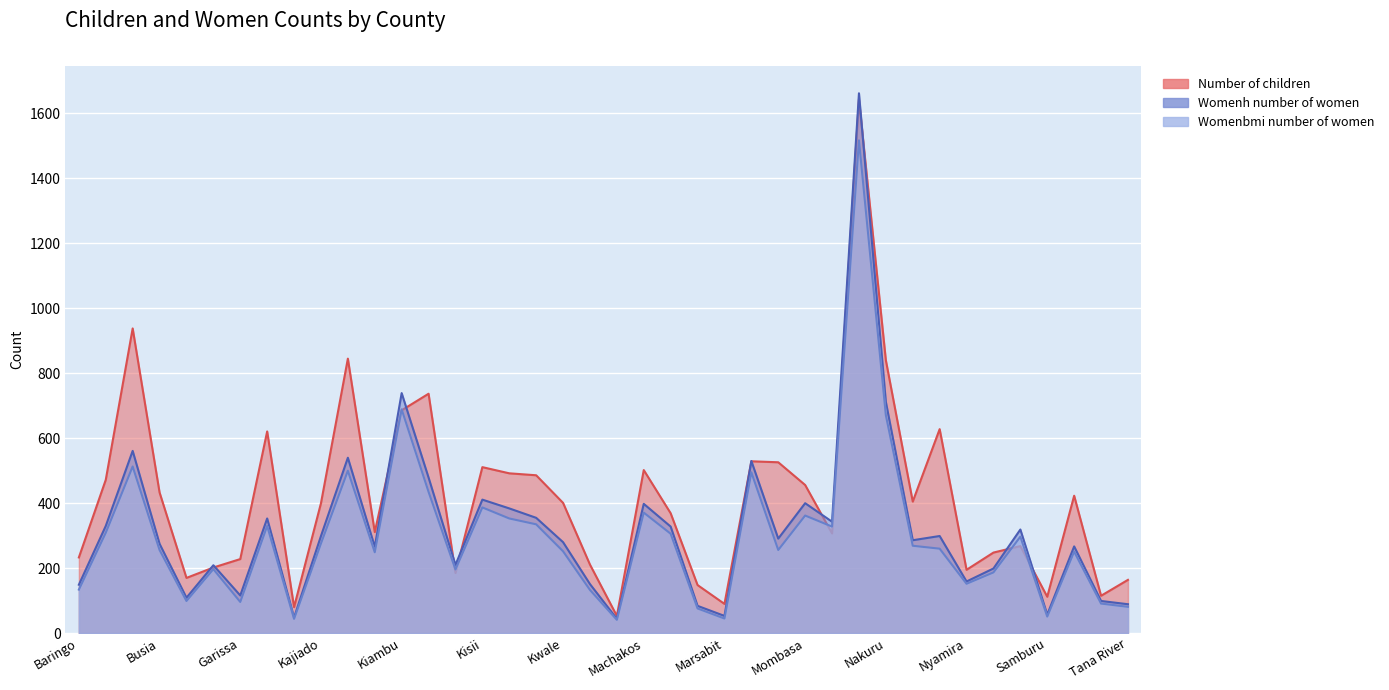

True or false: Womenh number of women and Womenbmi number of women cross at least once.

False